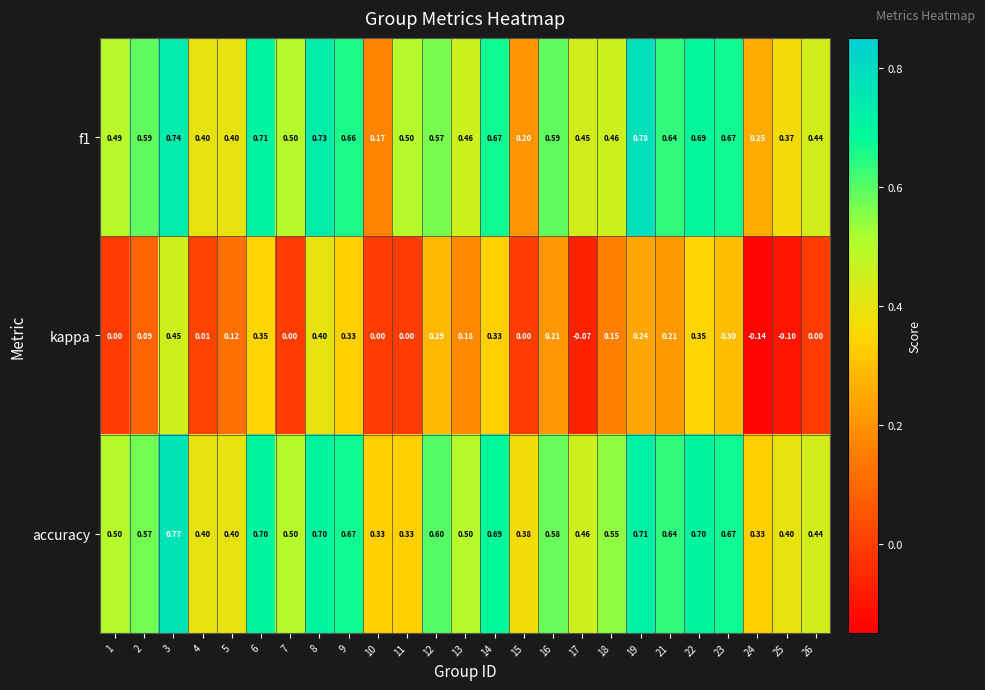

Which series has the largest total across all categories?

accuracy